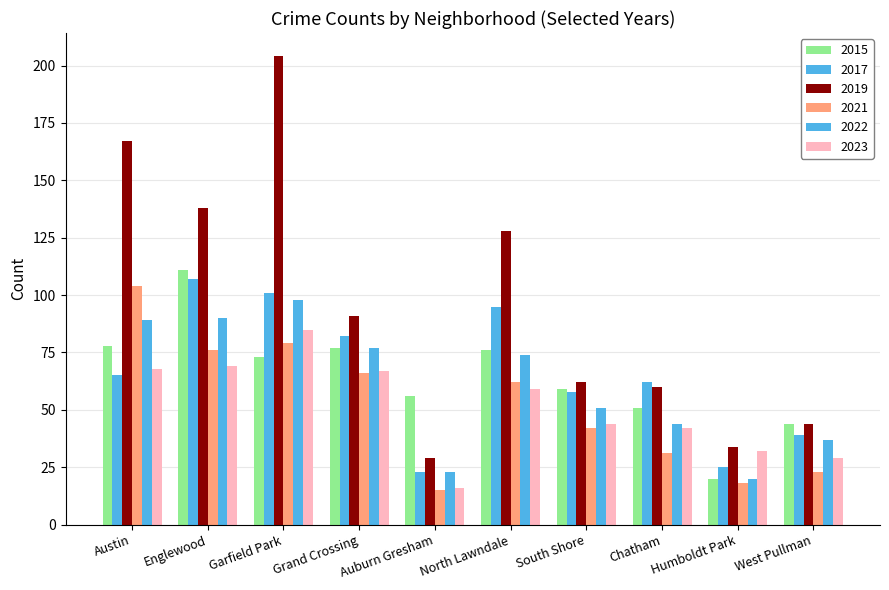

Are the bars horizontal?

No